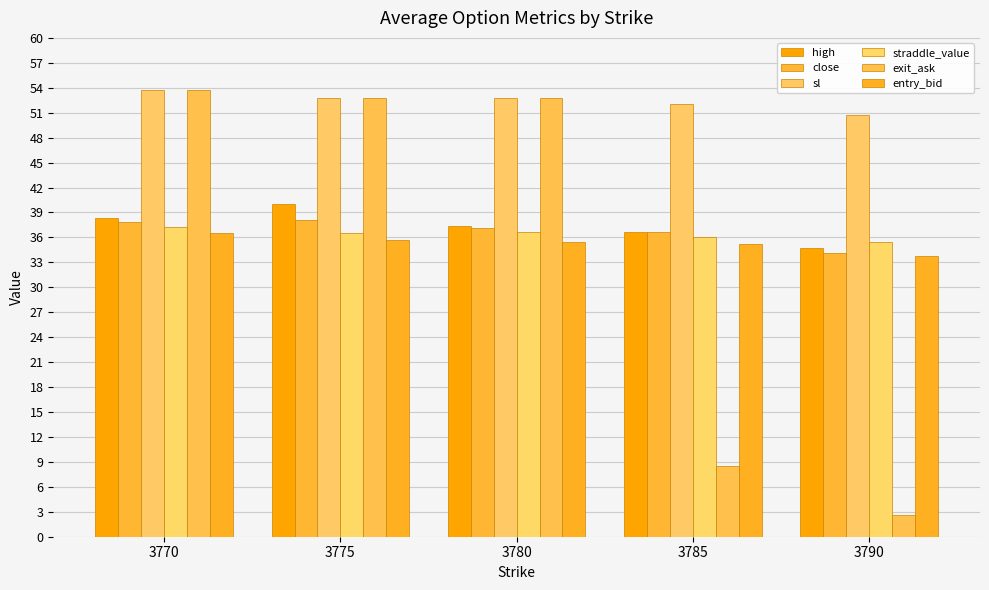

How many values in the exit_ask series exceed 52?

3